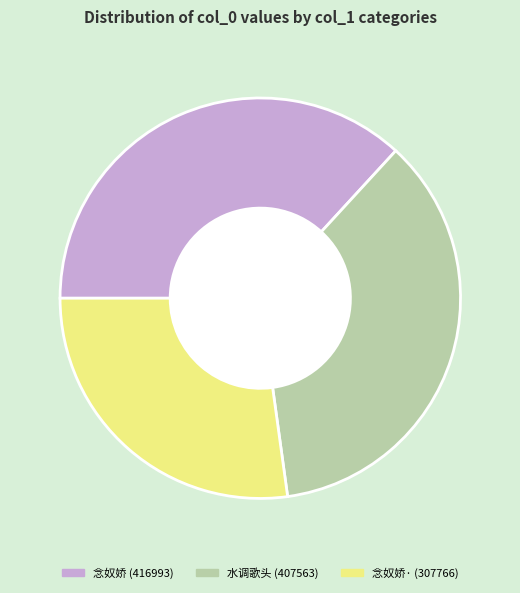

How many slices are in this pie chart?

3